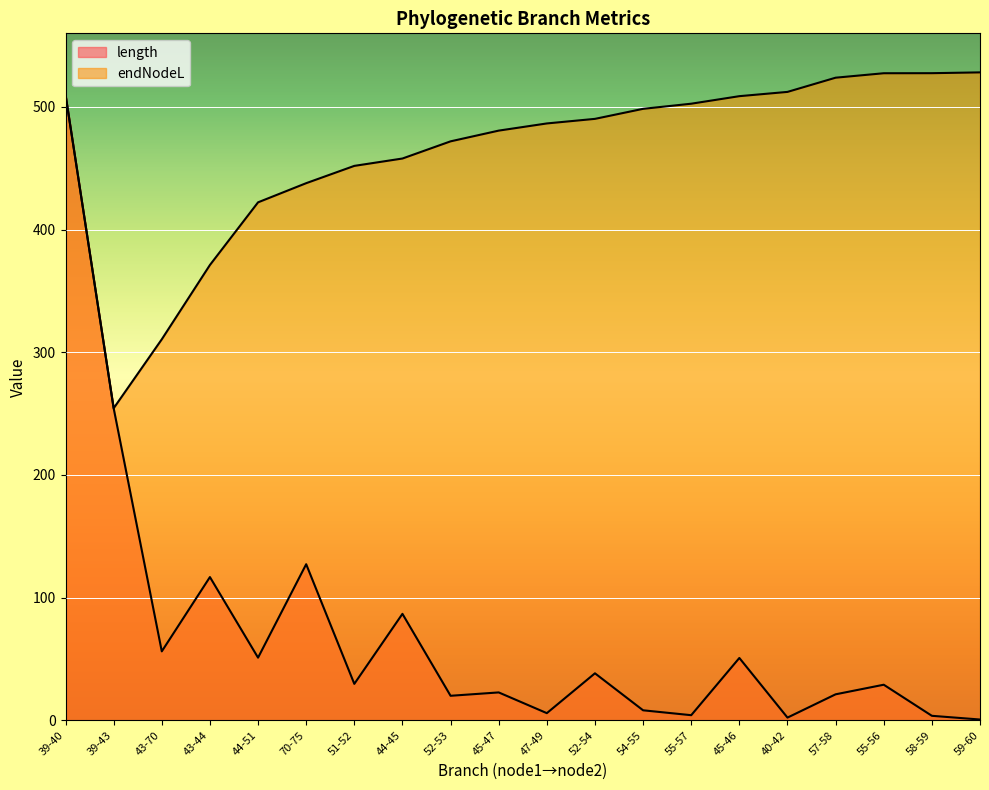

What are all the series names shown in the legend?

length, endNodeL